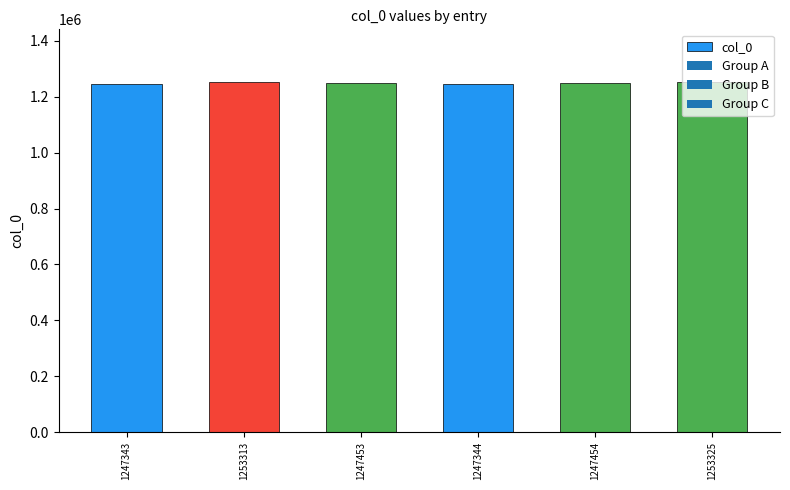

How many categories are shown in the chart?

6